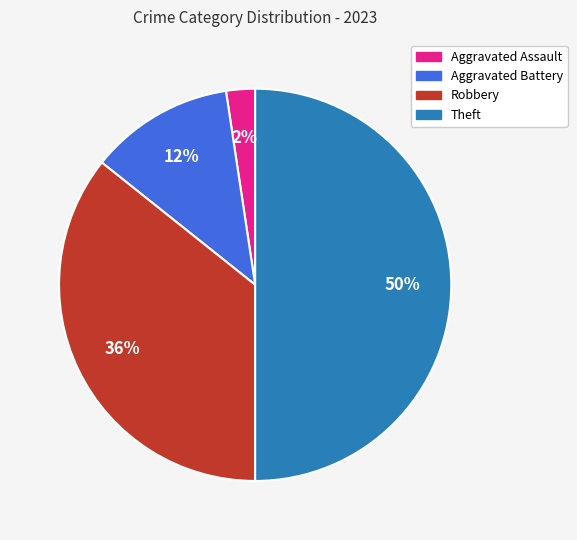

The Aggravated Assault slice represents 2% of the pie. True or false?

True